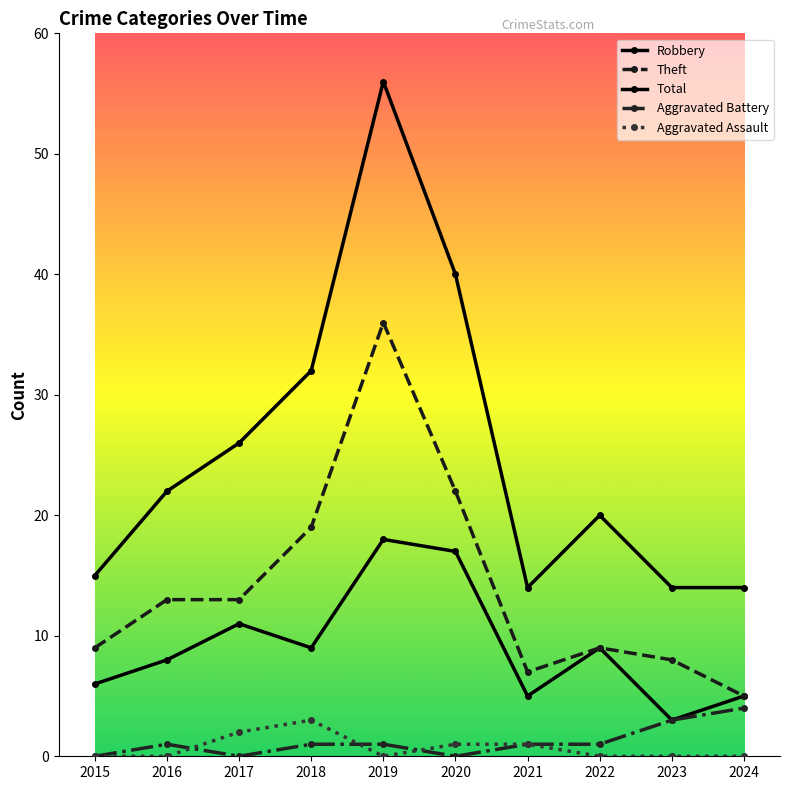

What is the value of the Aggravated Assault point at the 4th from the left?

3